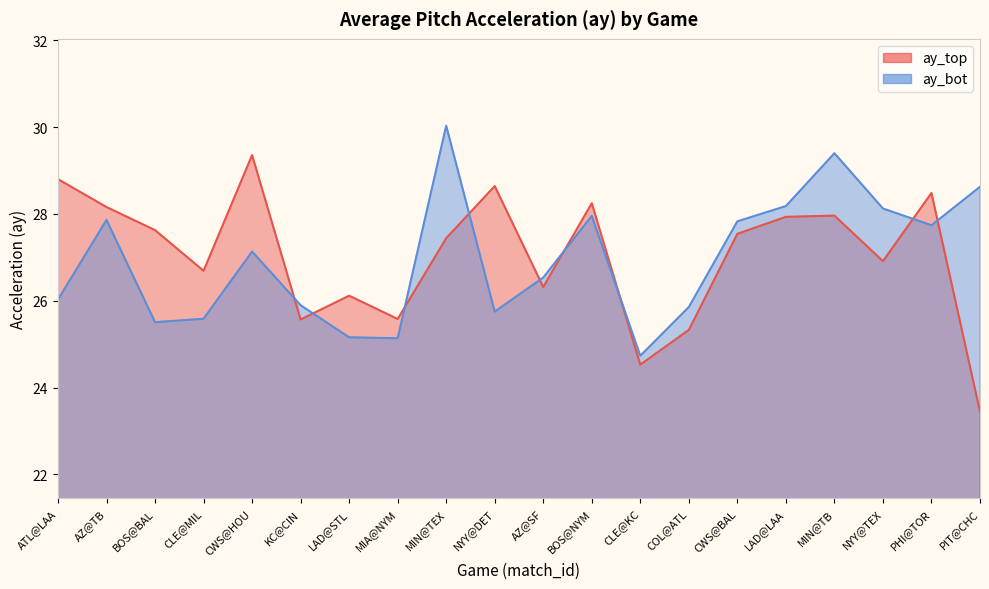

Which series has the largest total across all categories?

ay_top